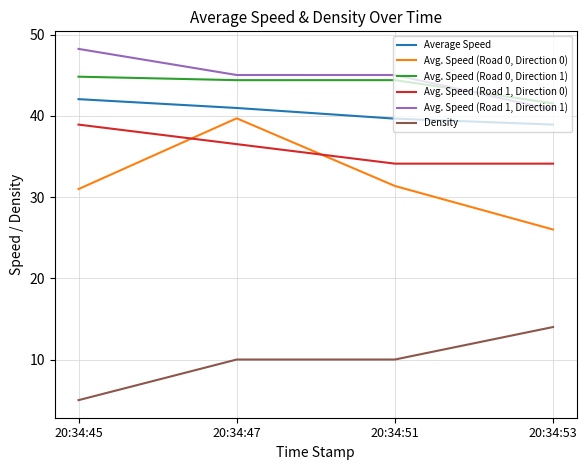

What is the spread (max minus min) of values at 20:34:53?

27.5